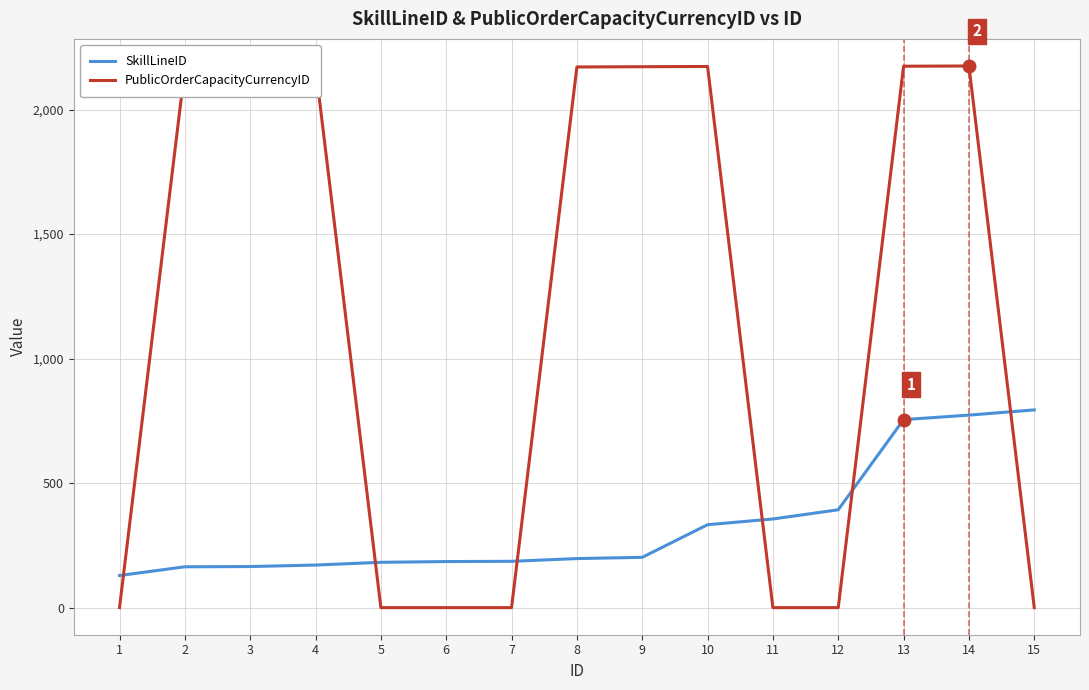

Is this an area chart (filled region under the line)?

No